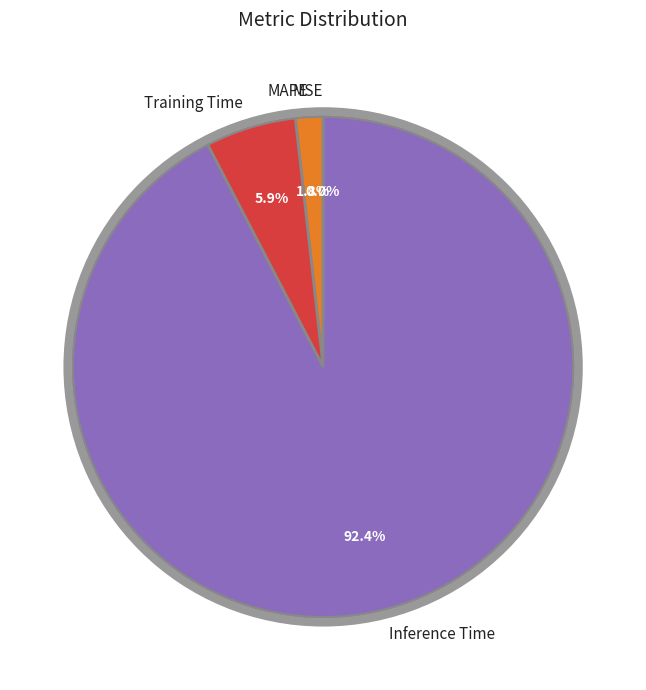

Which slice is the smallest?

SMAPE